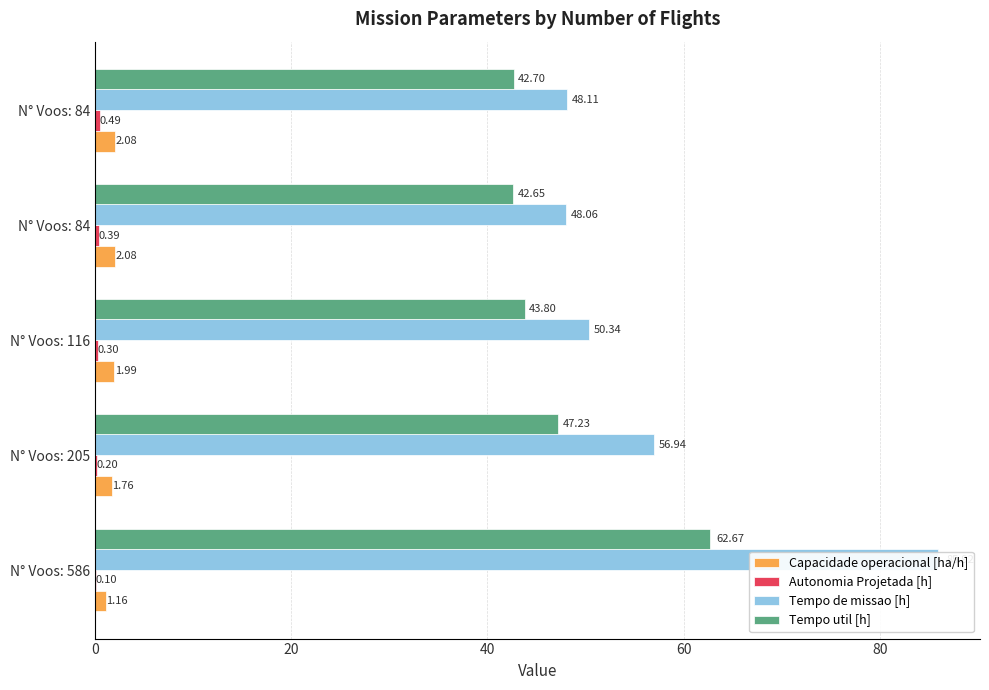

How many groups of bars are there?

5